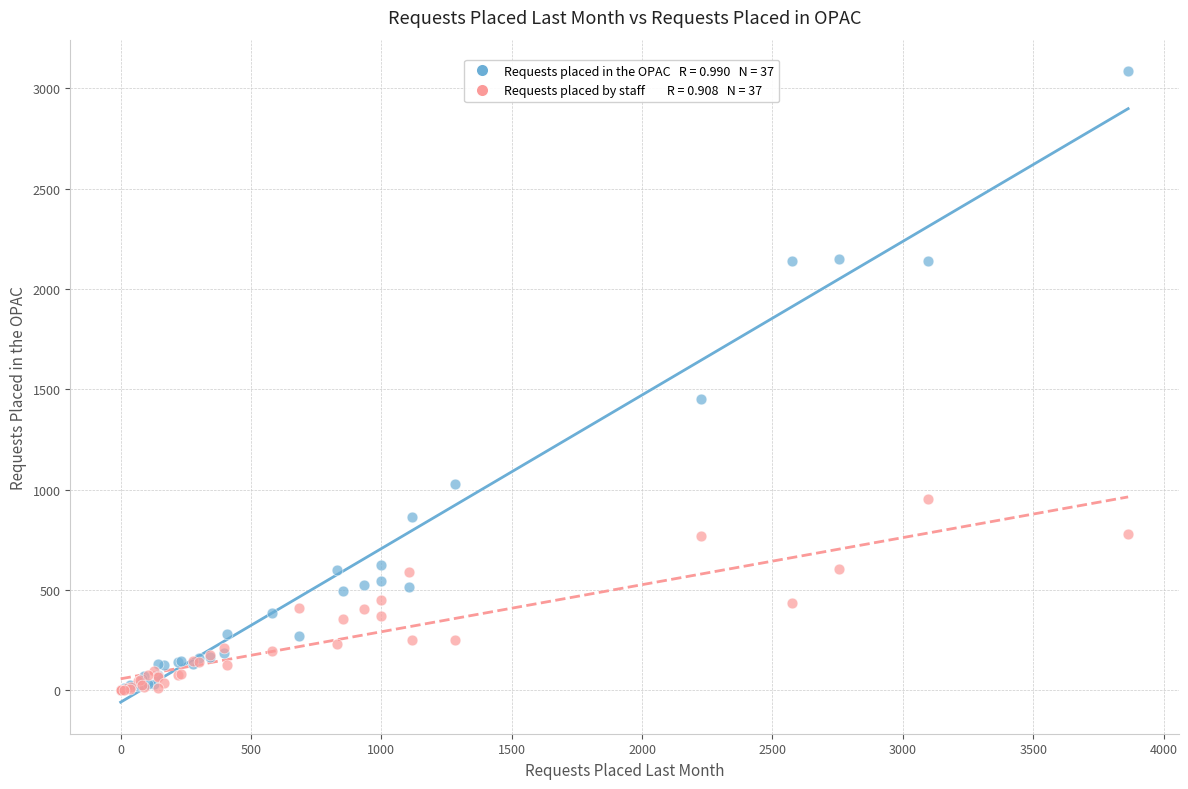

Across all series, what Y value is closest to 1543?

1454